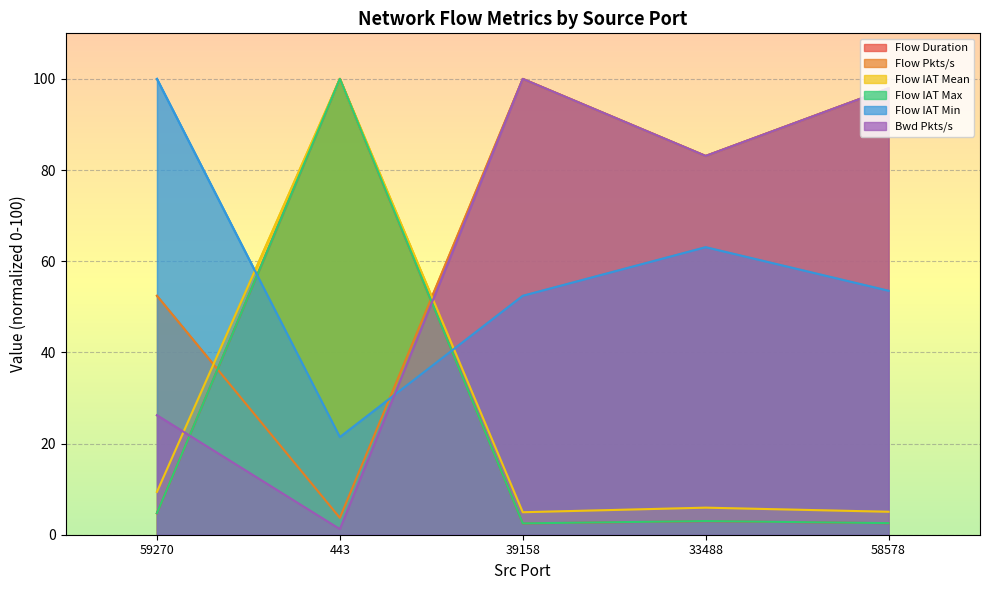

True or false: Bwd Pkts/s has more than 2 interior local peaks.

False